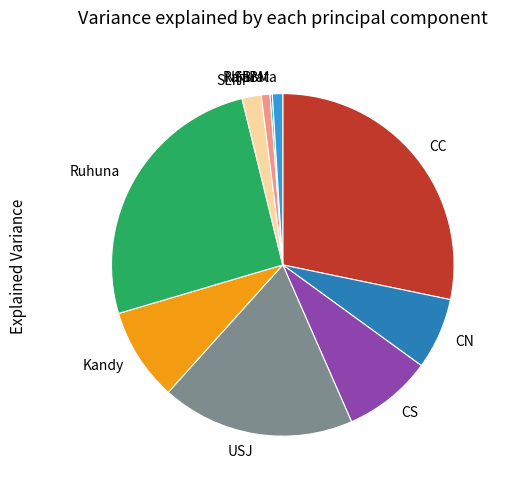

Combined, do Ruhuna and CN account for over 50%?

No